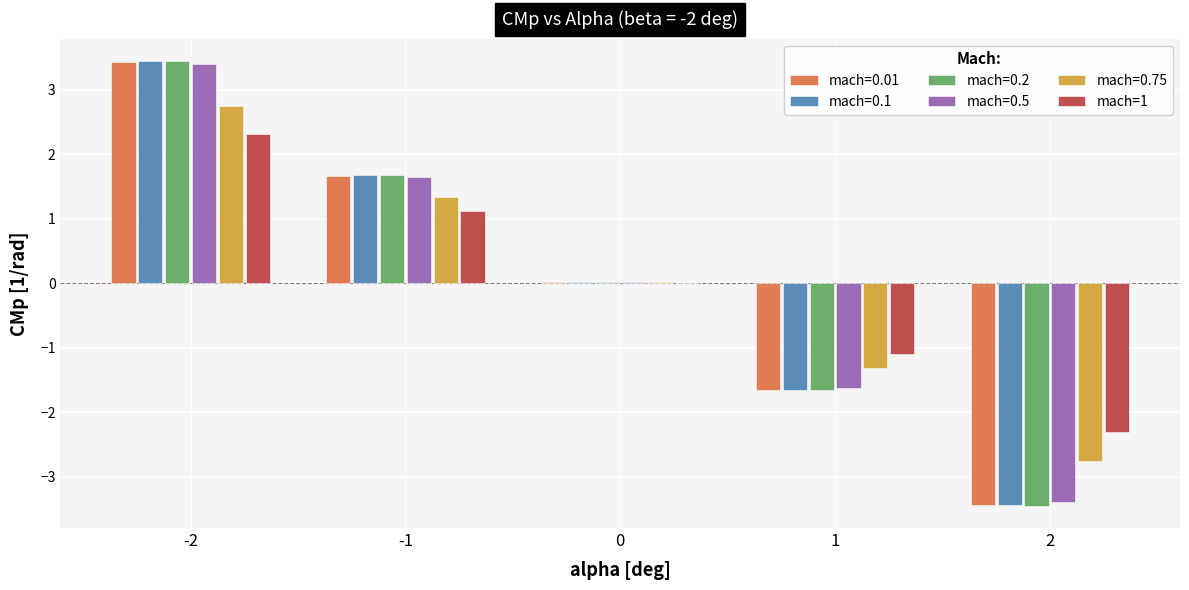

What is the maximum value shown in the chart?

3.4